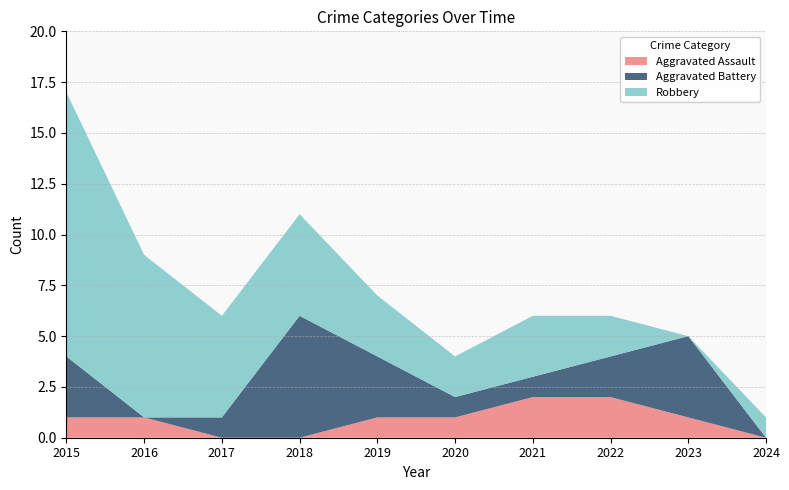

Reading left to right, list all the values displayed in this chart.

Aggravated Assault: 2015=1	2016=1	2017=0	2018=0	2019=1	2020=1	2021=2	2022=2	2023=1	2024=0
Aggravated Battery: 2015=3	2016=0	2017=1	2018=6	2019=3	2020=1	2021=1	2022=2	2023=4	2024=0
Robbery: 2015=13	2016=8	2017=5	2018=5	2019=3	2020=2	2021=3	2022=2	2023=0	2024=1